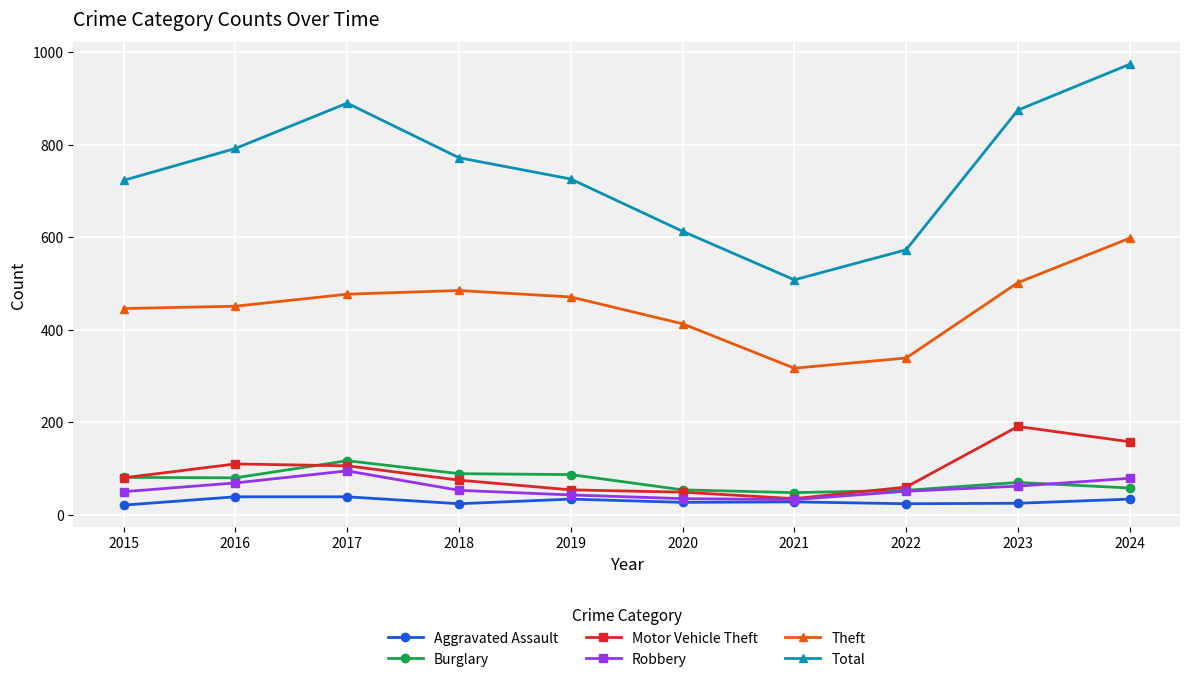

What is the difference between the highest and lowest values at 2015?

702